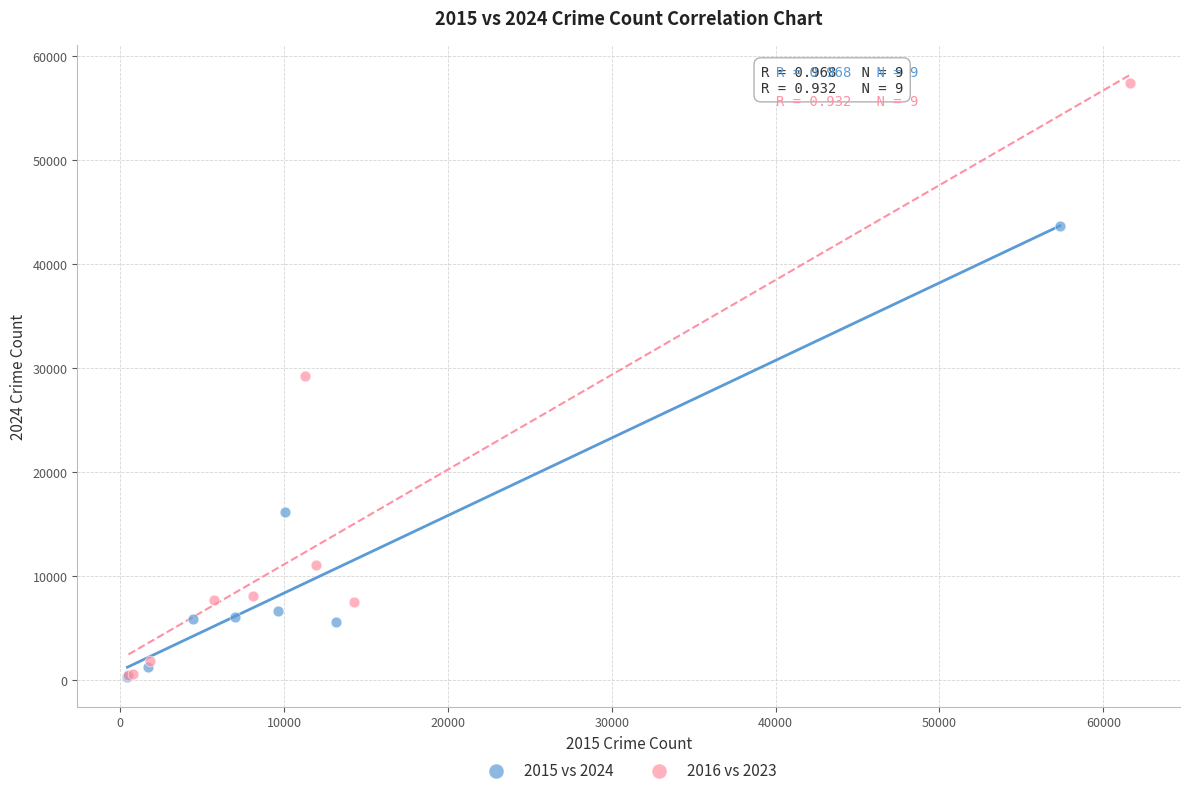

Which series reaches the maximum Y coordinate?

2016 vs 2023